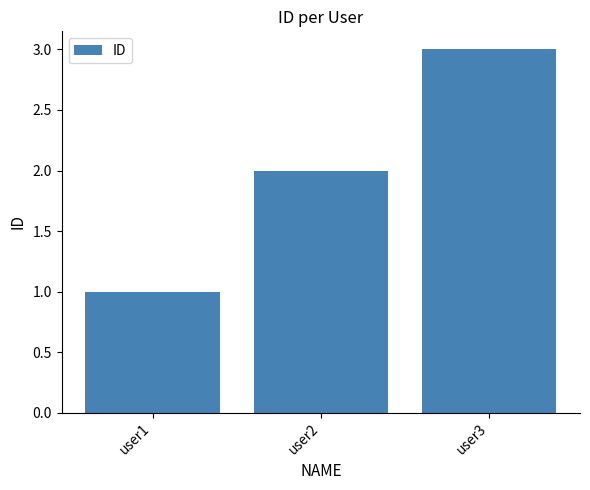

What is the change in value from user1 to user3?

+2